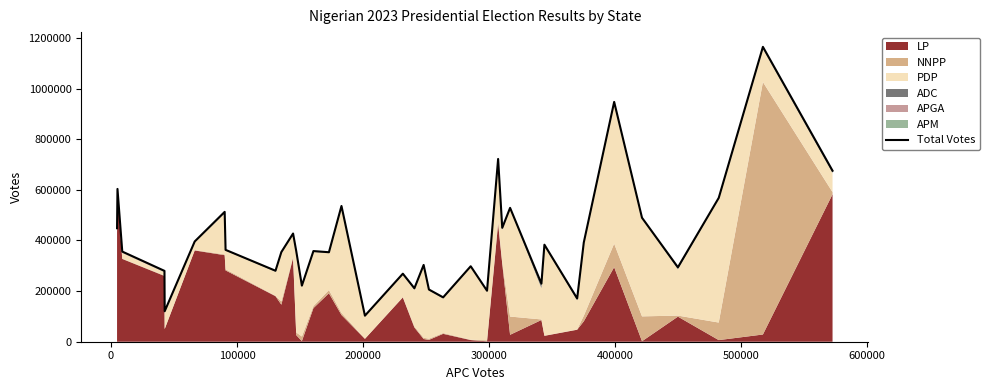

What is the average value?

398719